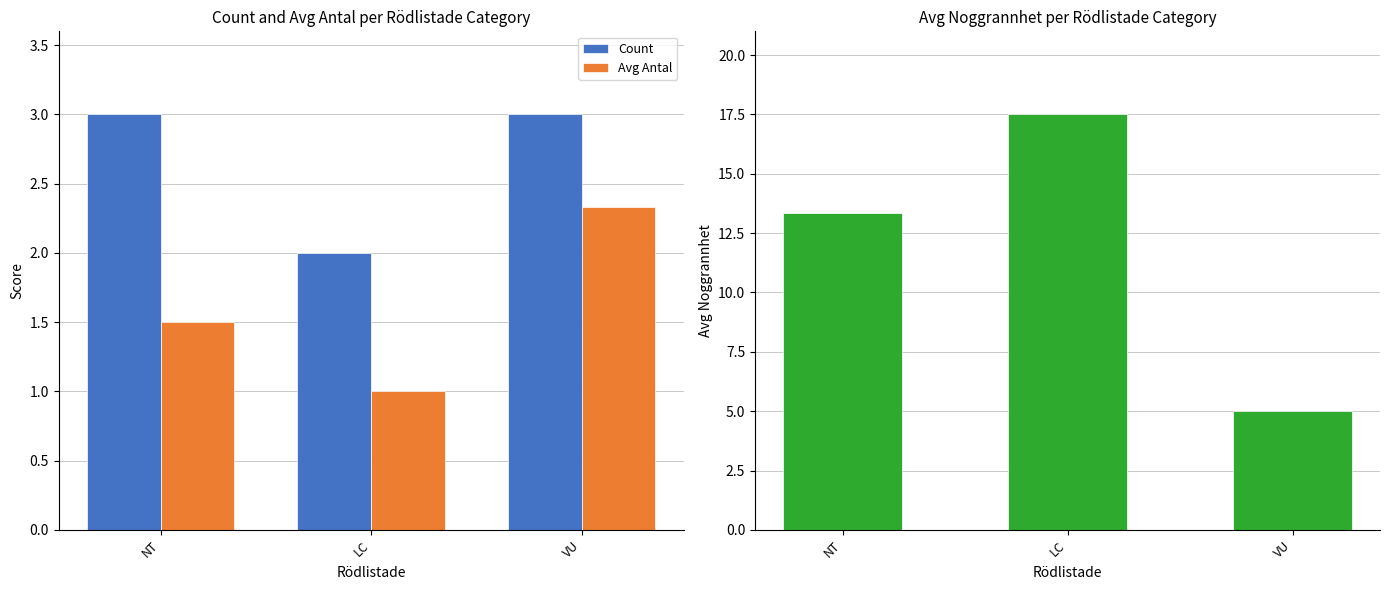

What is the difference between the second highest and minimum values in the Count series?

1.0